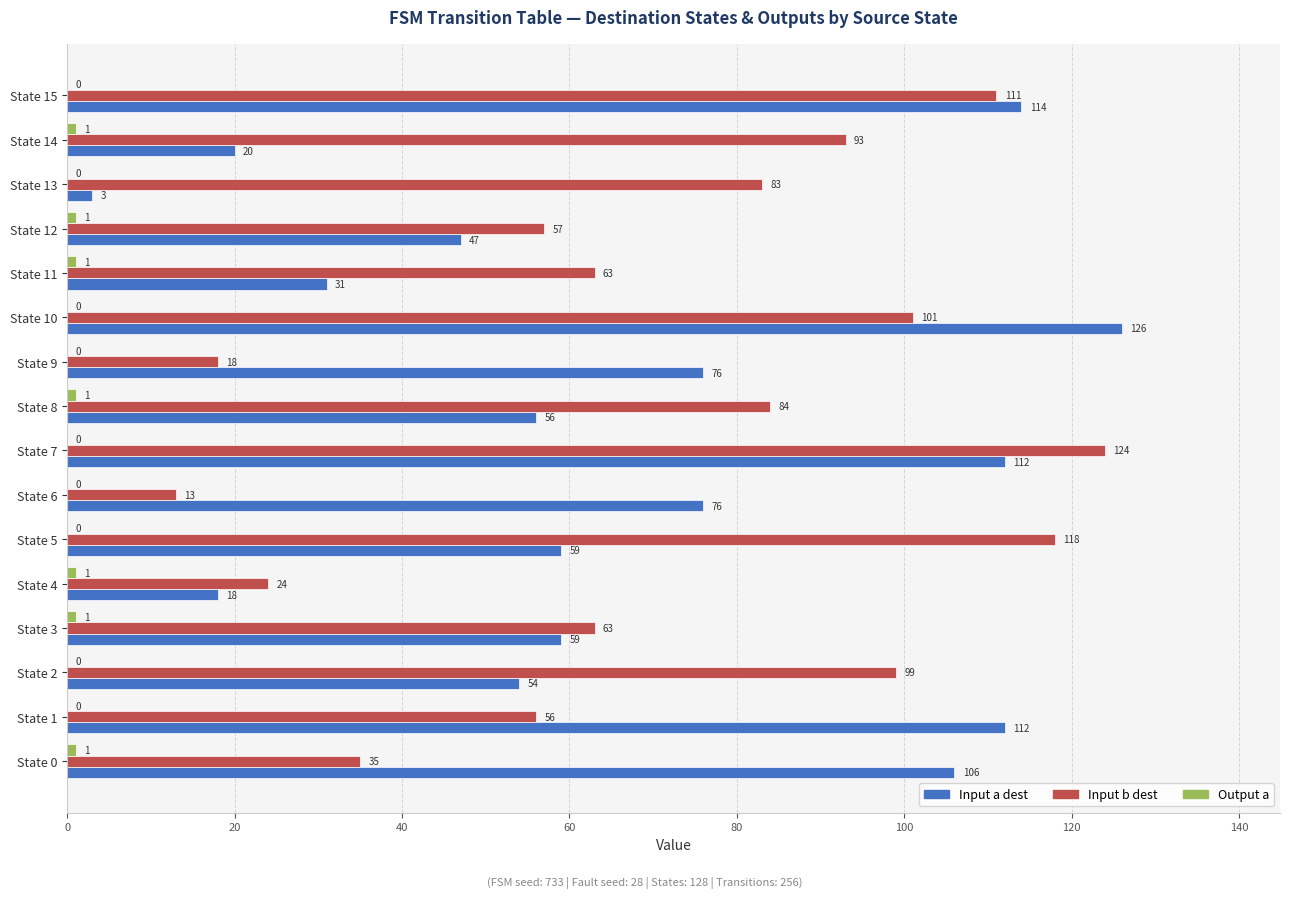

How many categories are shown in the chart?

16